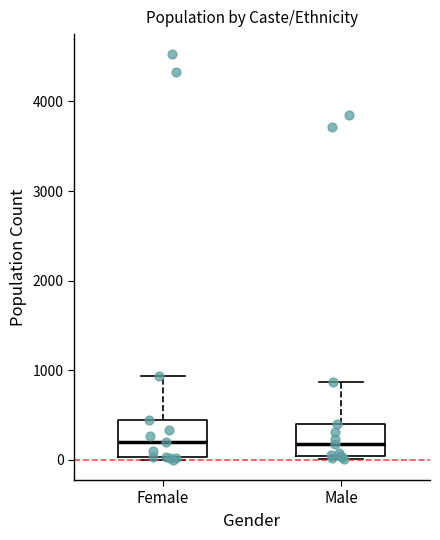

Reading left to right, read every box against the y-axis: the position of its median line, the range the box covers, and the ends of its whiskers. The values are not printed on the chart, so give them approximately, as read against the axis.

Female: median 200, box 0 to 400, whiskers 0 to 900
Male: median 200, box 0 to 400, whiskers 0 to 900